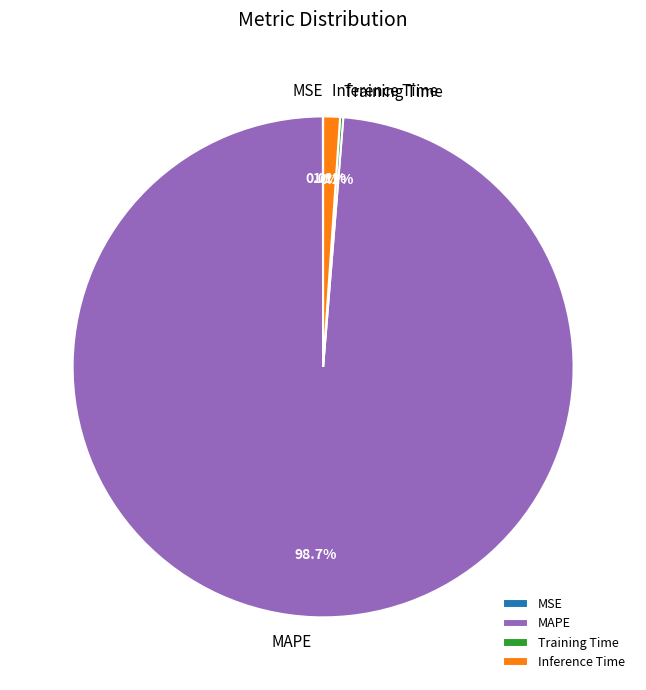

How much of the chart is everything except MAPE?

1.3%